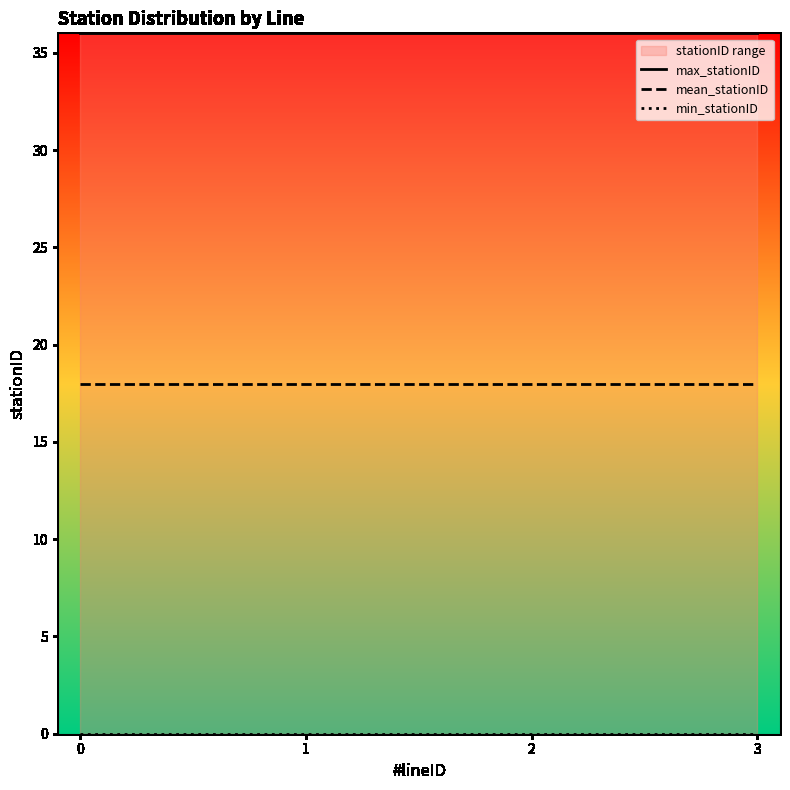

Reading right to left, transcribe all the data shown in this chart.

max_stationID: 36	36	36	36
mean_stationID: 18	18	18	18
min_stationID: 0	0	0	0